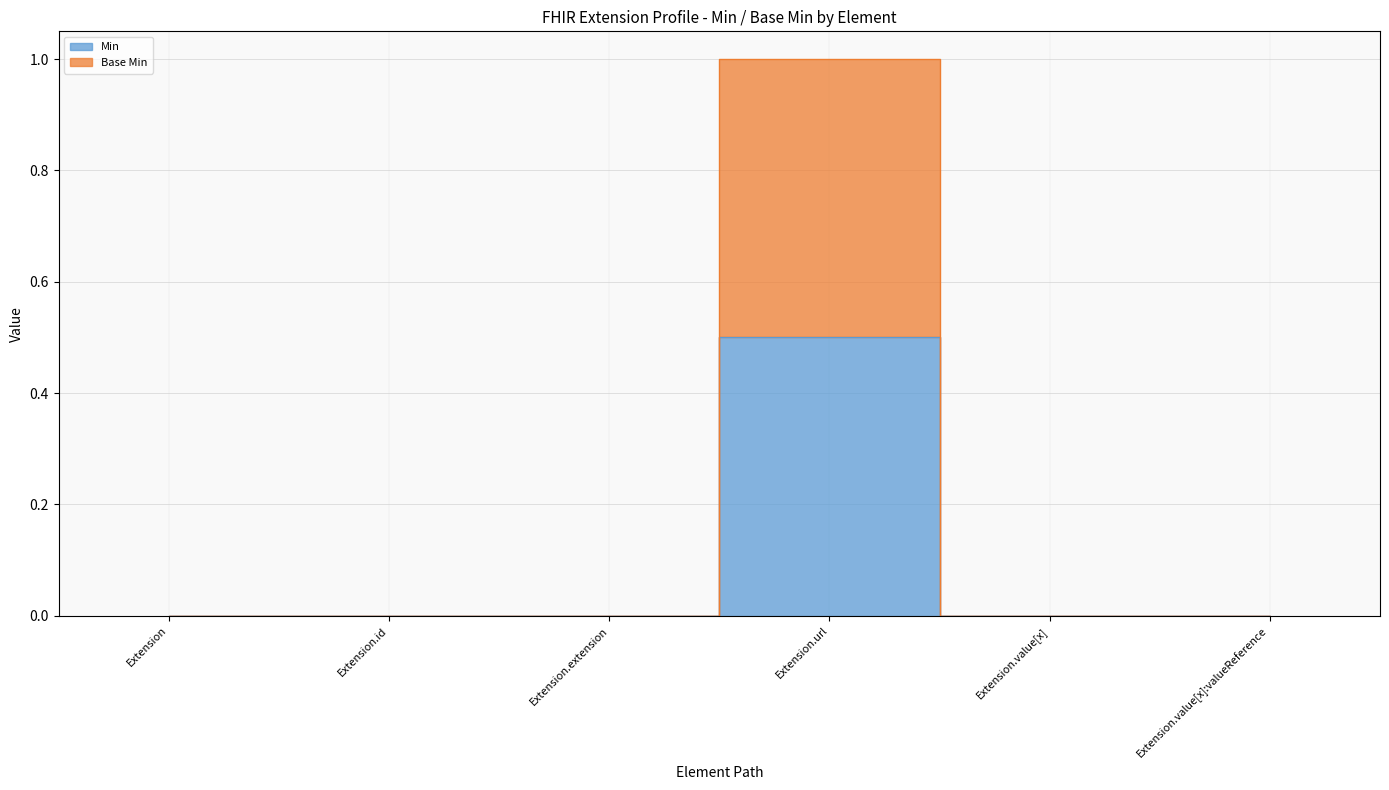

How many lines are shown in the chart?

2